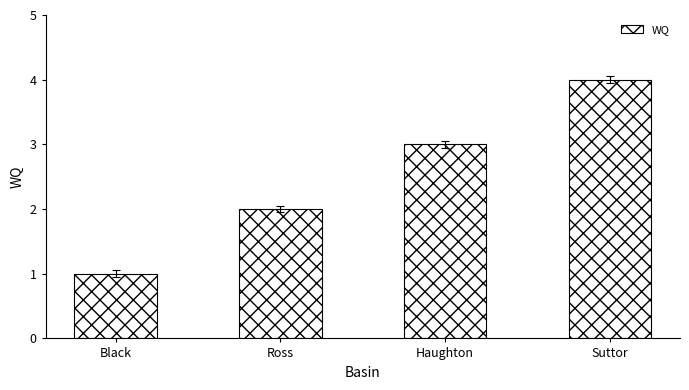

What is the change in value from Haughton to Suttor?

+1